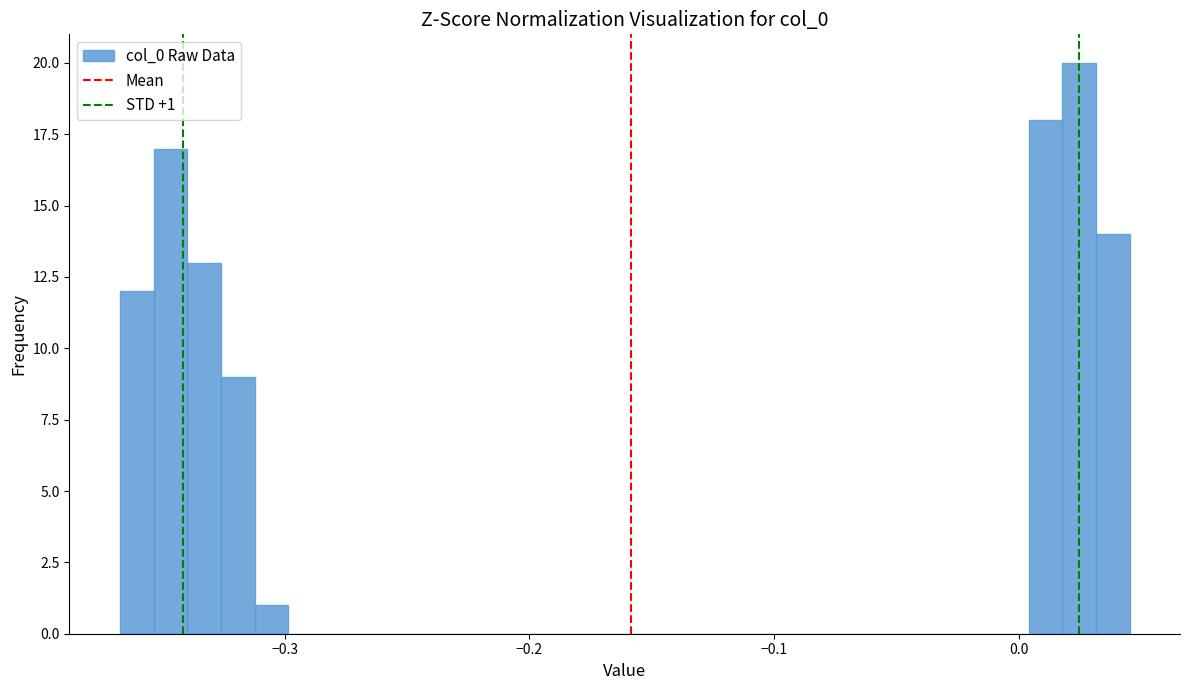

Read against the x-axis, roughly where is the centre of the tallest bar?

0.02